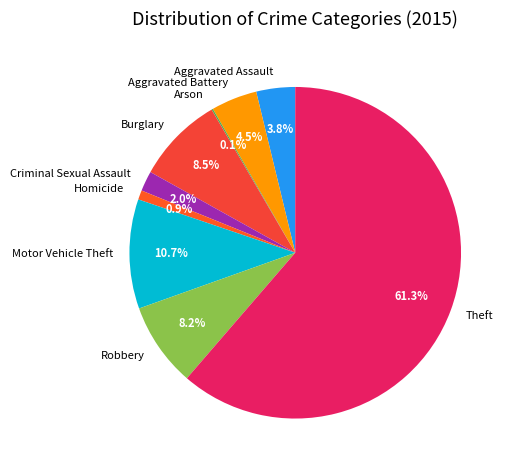

Which slice is the largest?

Theft